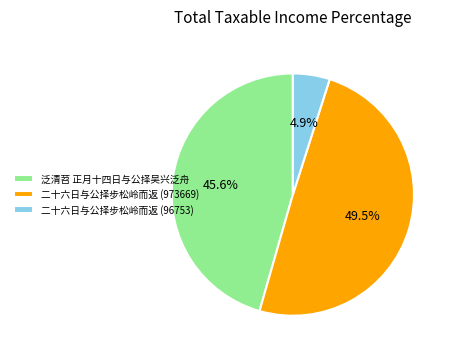

Which category has the biggest portion of the pie?

二十六日与公择步松岭而返 (973669)